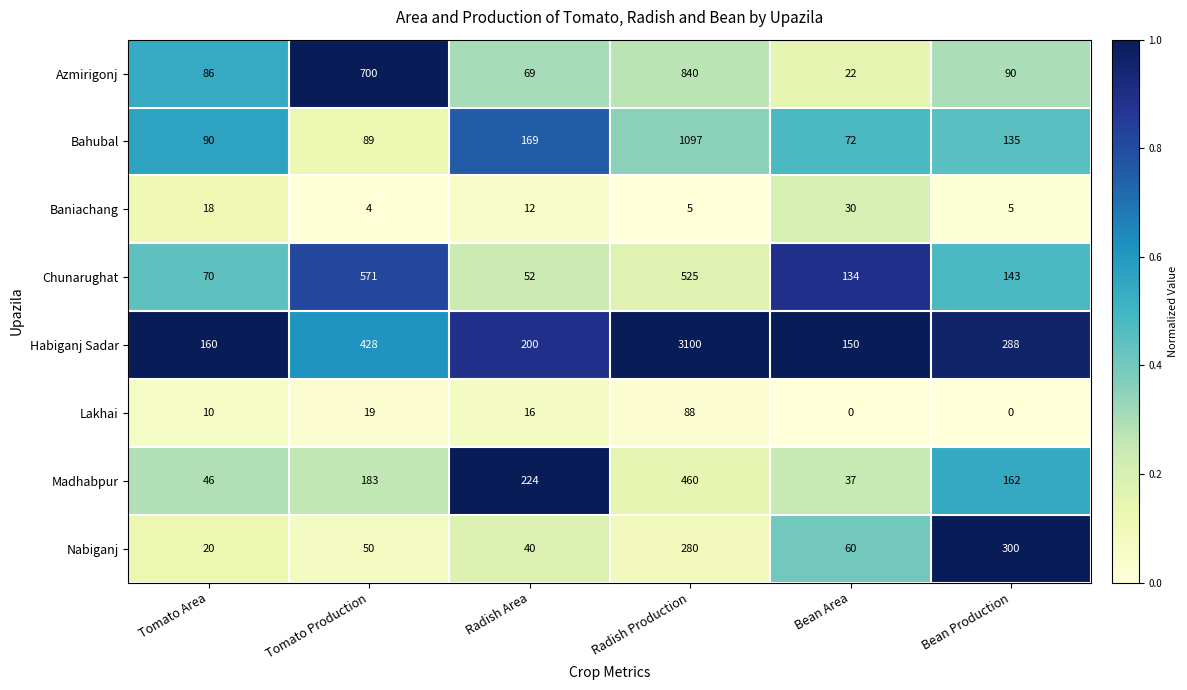

Which series has the largest total across all categories?

Habiganj Sadar